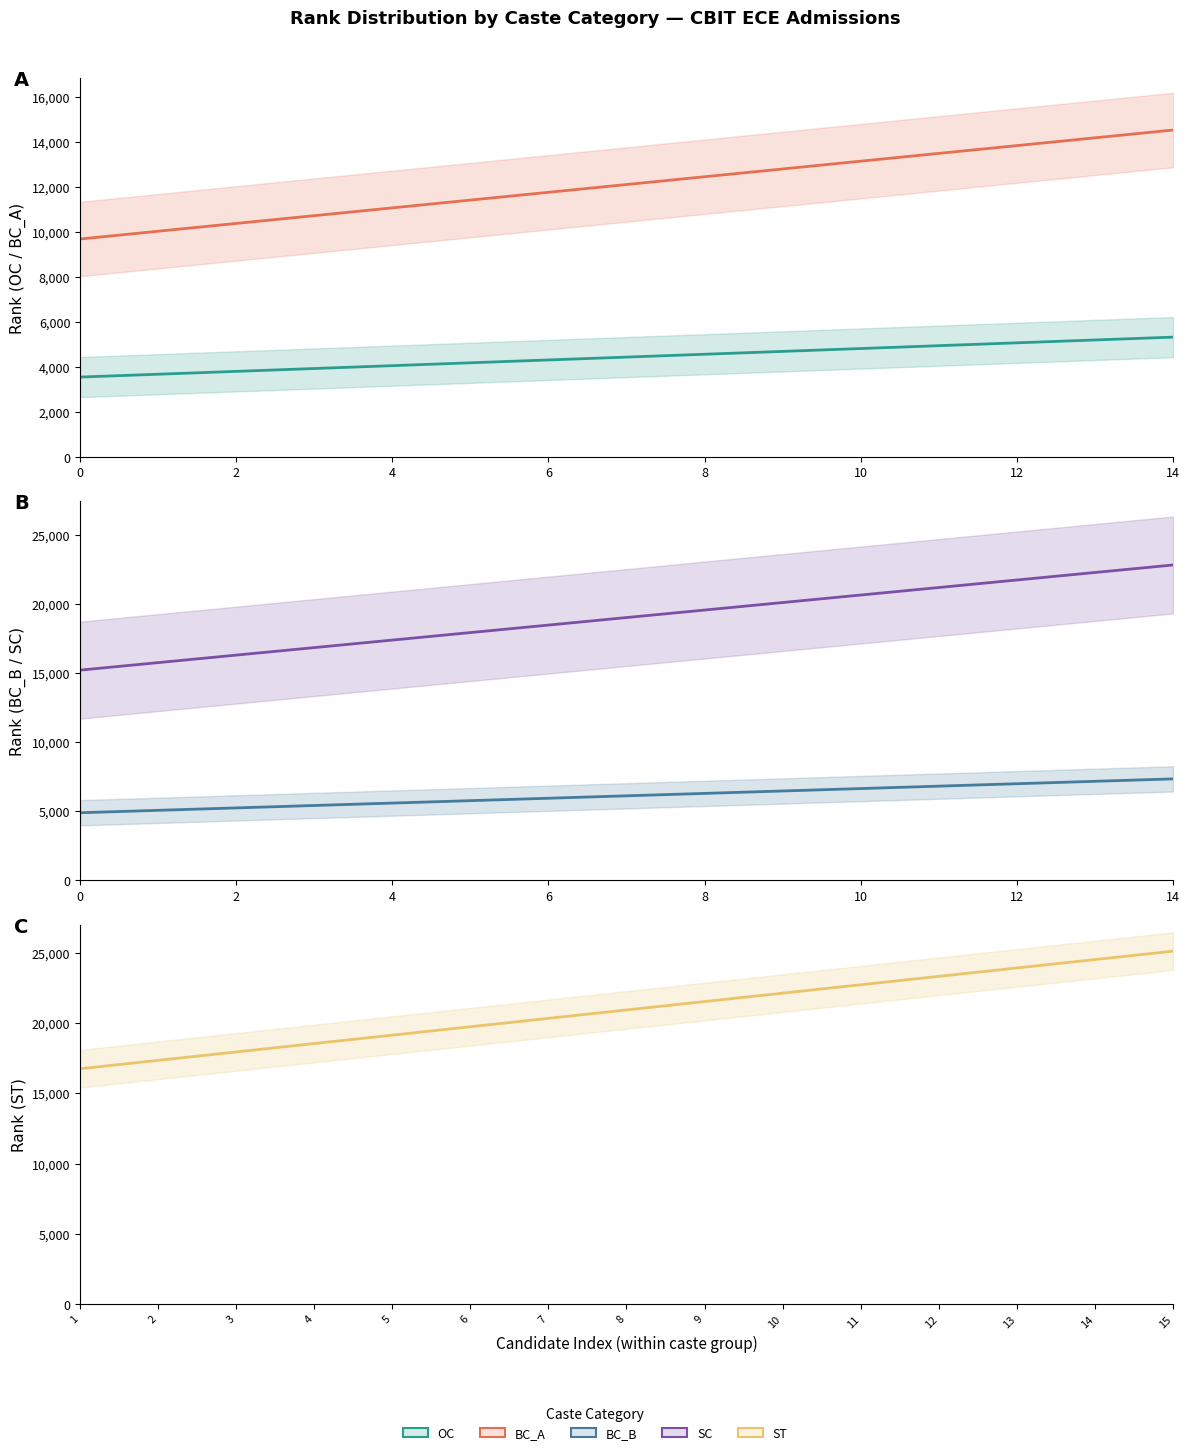

Is this an area chart (filled region under the line)?

No